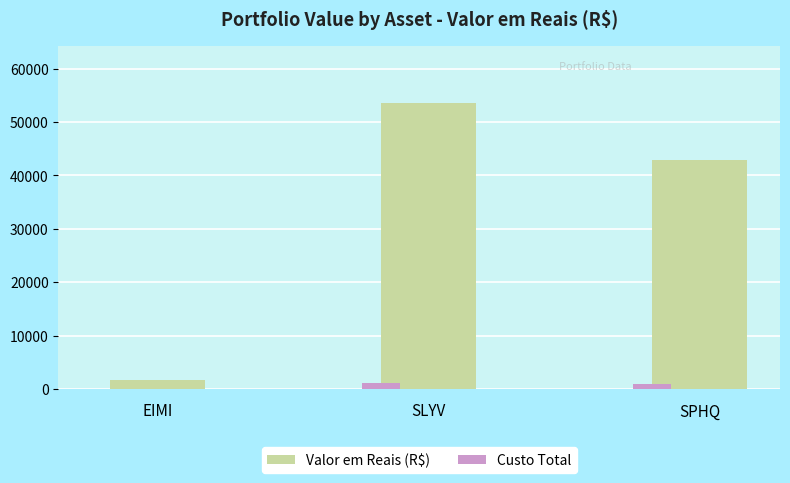

How many data points in Valor em Reais (R$) are above 42920?

2